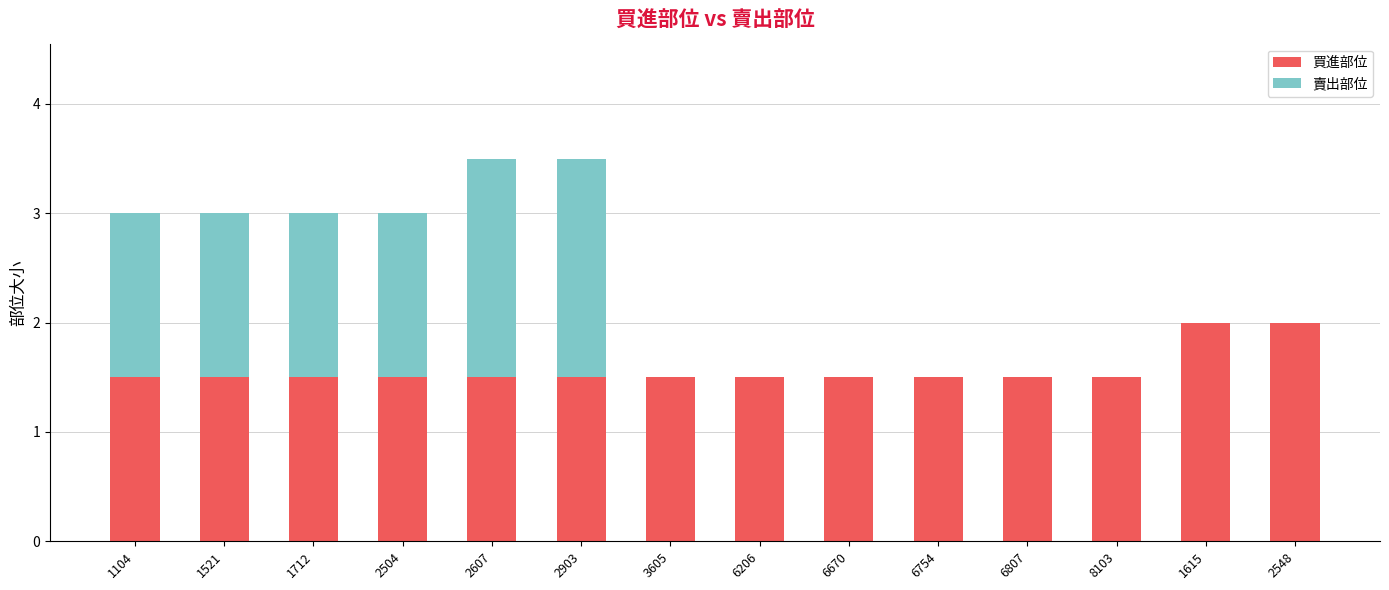

What is the maximum value for 買進部位?

2.0